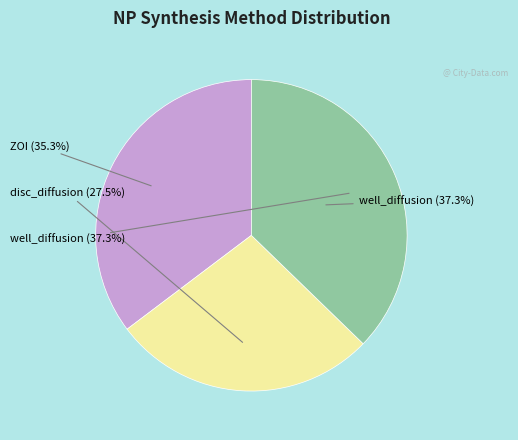

What portion of the pie excludes disc_diffusion?

72.5%